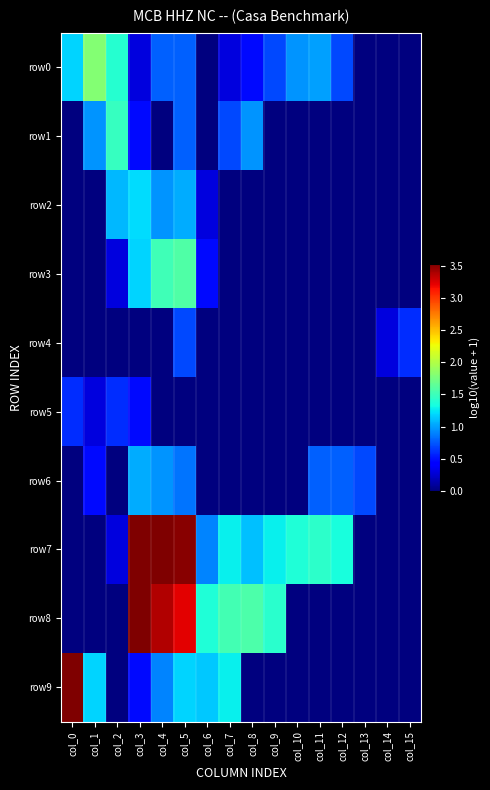

Between col_11 and col_3, which is larger?

col_11